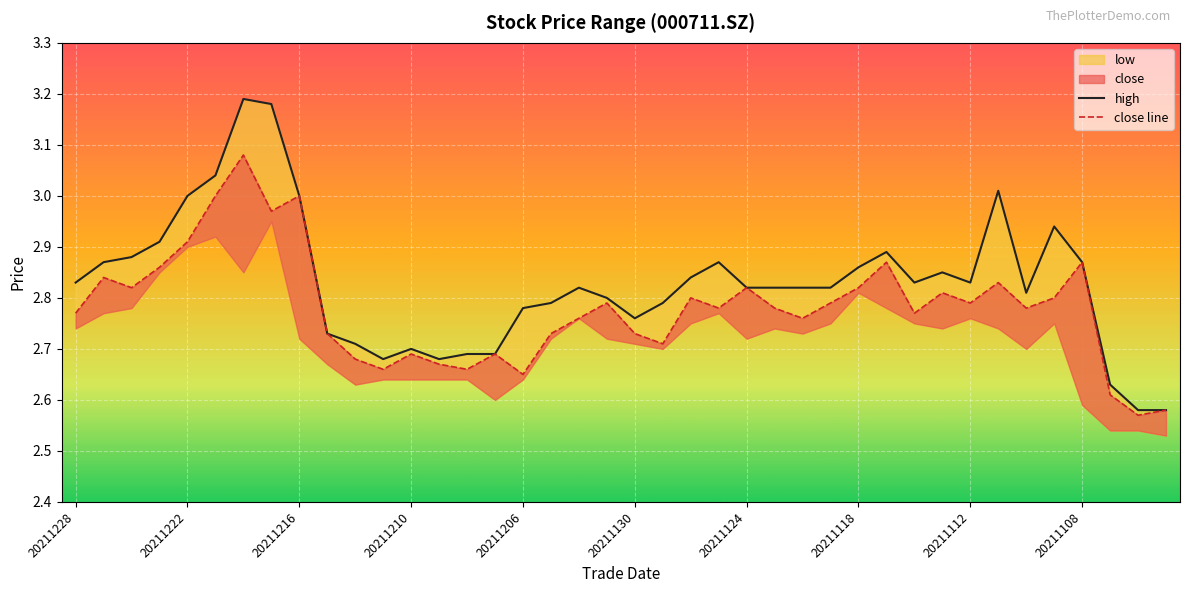

What value does the close line series have at 19?

2.8